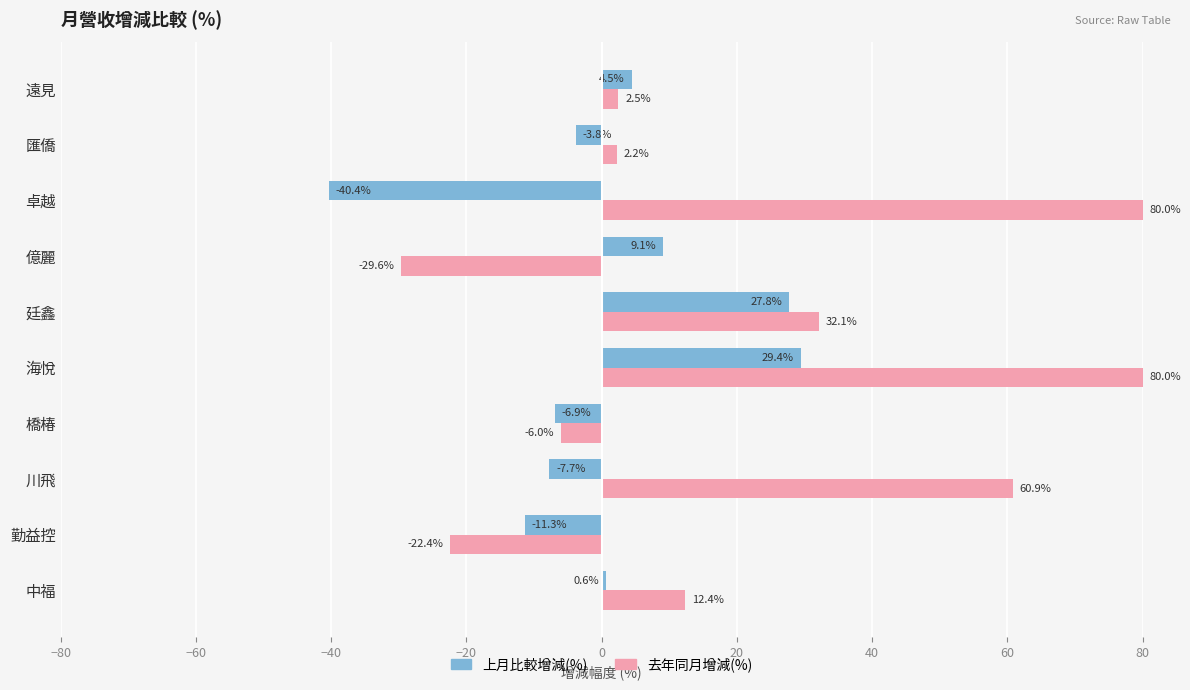

Read the 去年同月增減(%) value at 川飛.

60.9